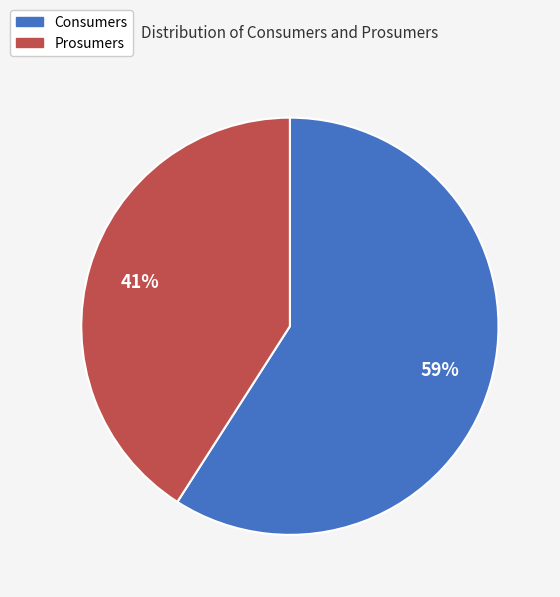

Is it true that Consumers is 66% of the pie?

False